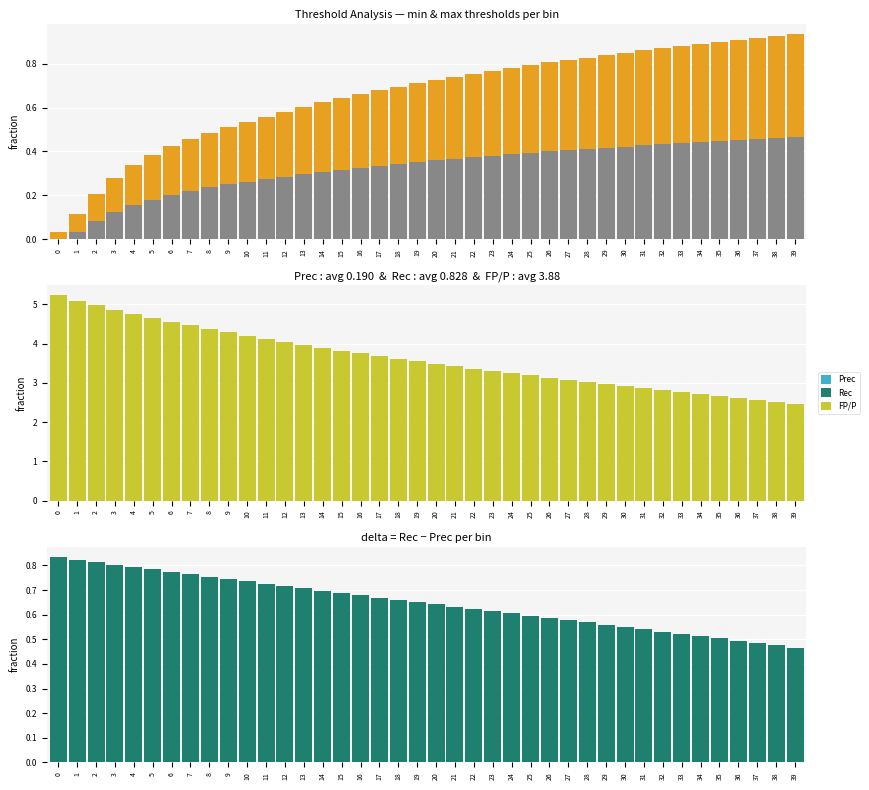

List the series in order of their peak value, lowest first.

Prec, min, max, Rec − Prec, Rec, FP/P